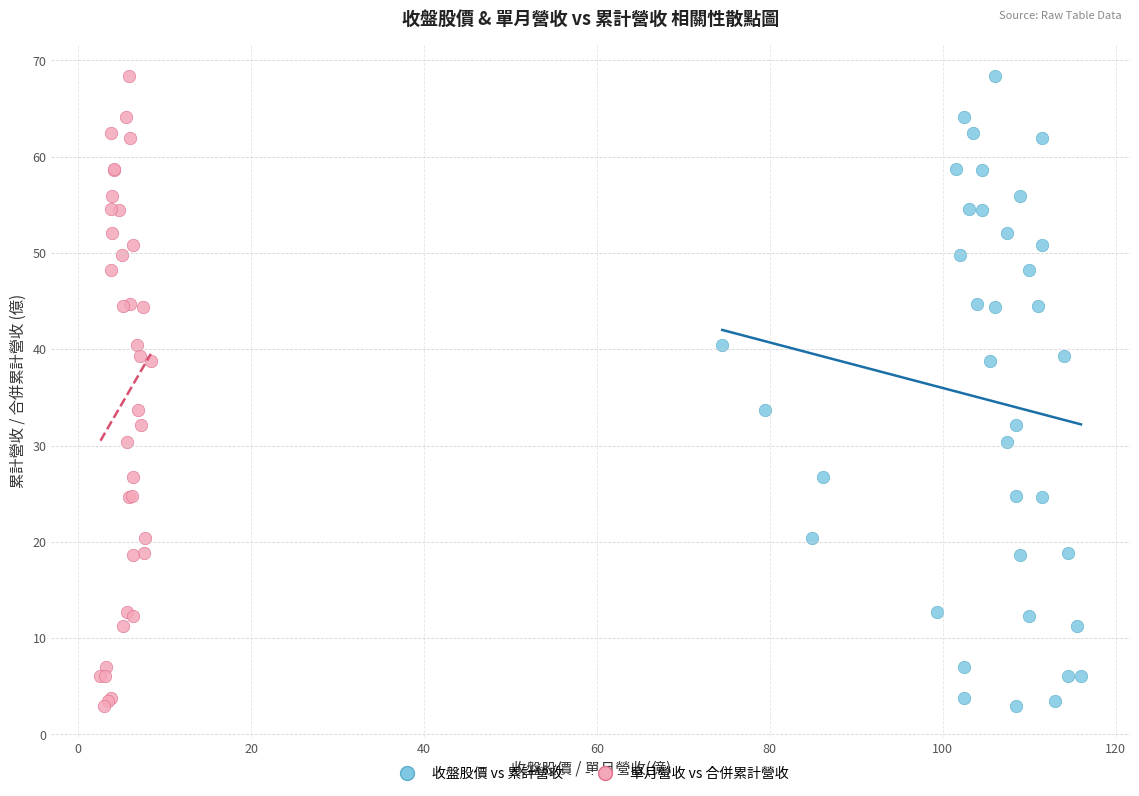

What are all the series names shown in the legend?

收盤股價 vs 累計營收, 單月營收 vs 合併累計營收